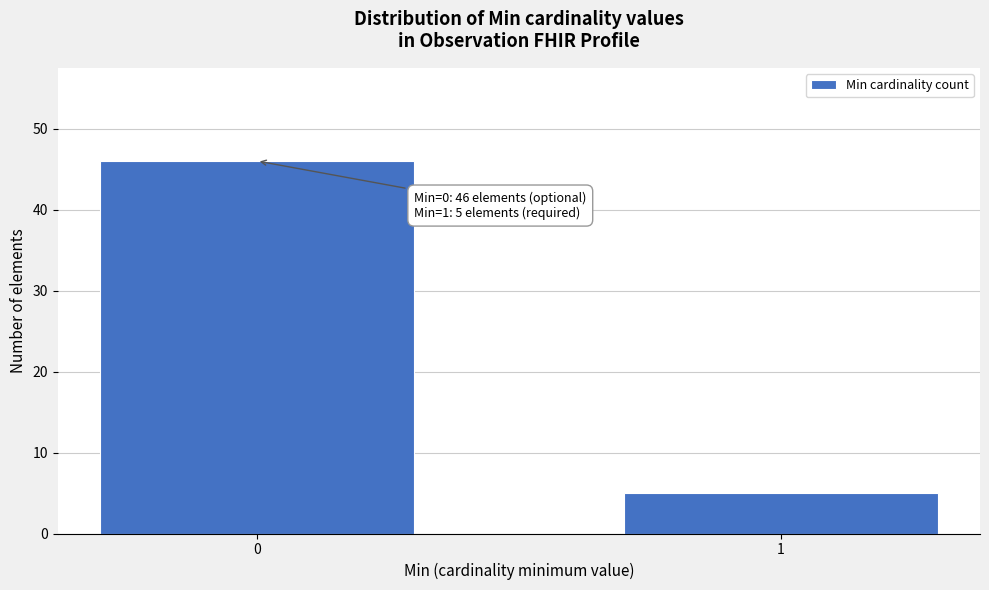

Reading right to left, extract all data points from this chart.

5	46